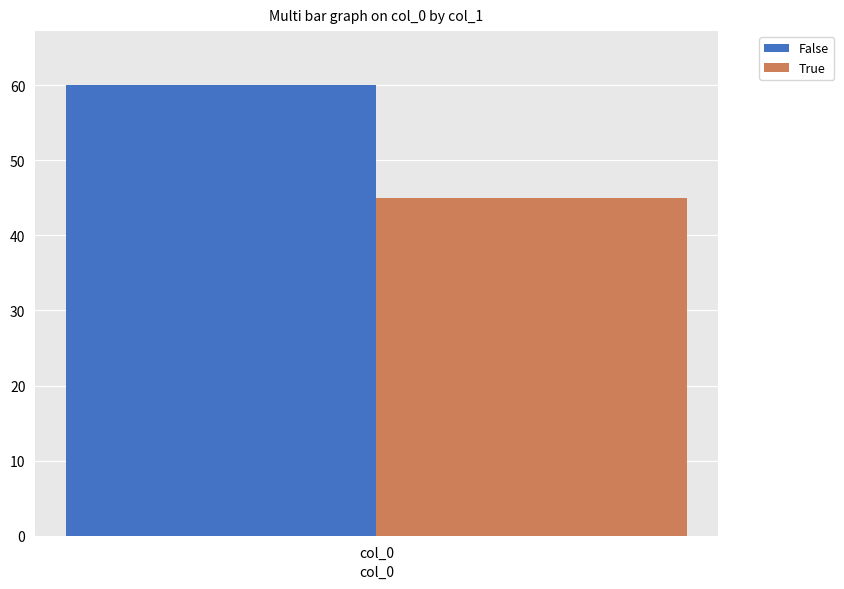

Read the True value at col_0.

45